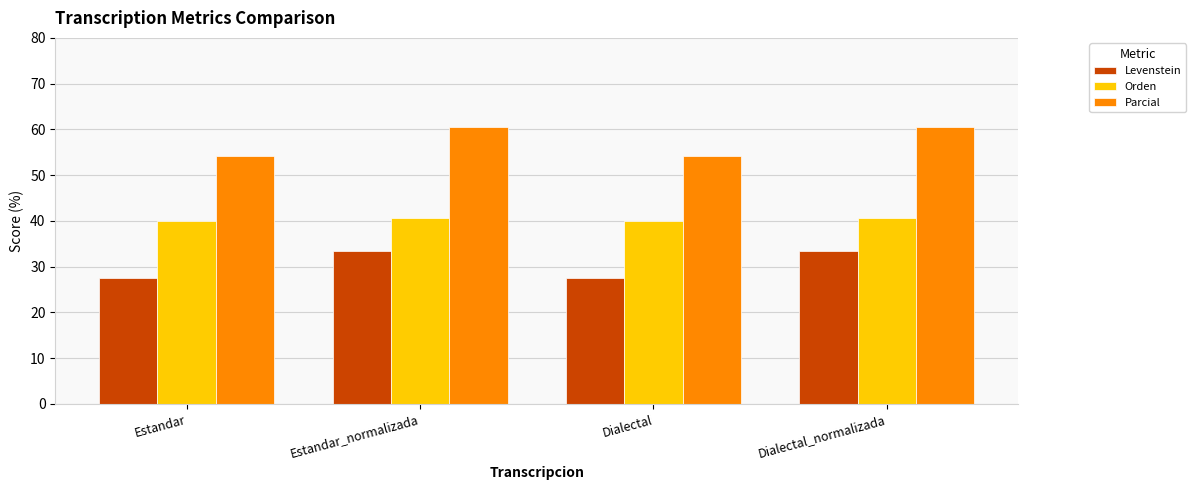

How many bars are there in total?

12